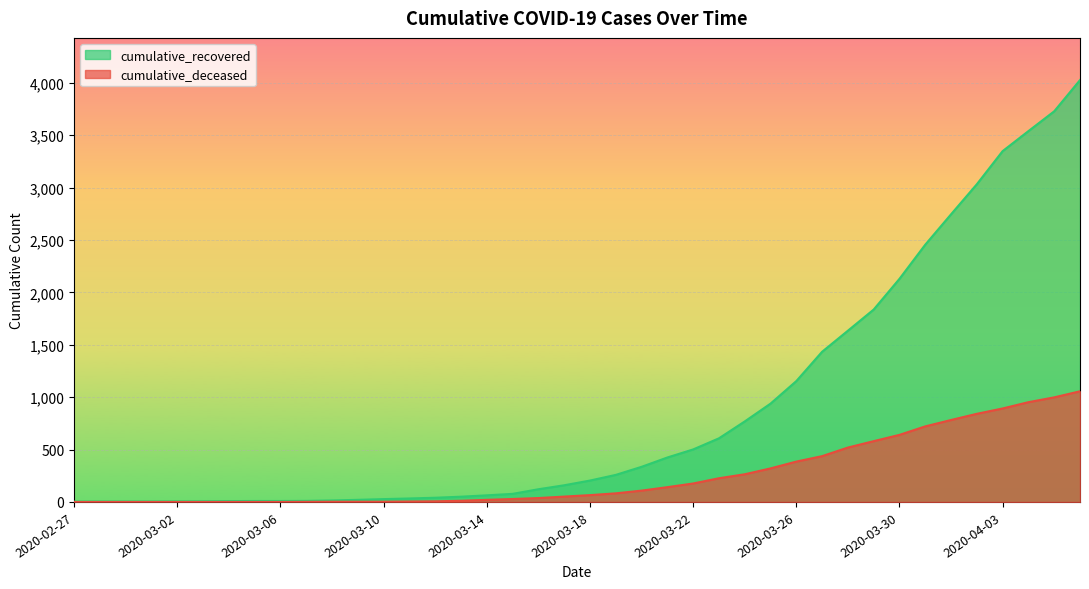

List the labels in order of cumulative_recovered value, smallest first.

2020-02-27, 2020-02-28, 2020-02-29, 2020-03-01, 2020-03-02, 2020-03-03, 2020-03-04, 2020-03-05, 2020-03-06, 2020-03-07, 2020-03-08, 2020-03-09, 2020-03-10, 2020-03-11, 2020-03-12, 2020-03-13, 2020-03-14, 2020-03-15, 2020-03-16, 2020-03-17, 2020-03-18, 2020-03-19, 2020-03-20, 2020-03-21, 2020-03-22, 2020-03-23, 2020-03-24, 2020-03-25, 2020-03-26, 2020-03-27, 2020-03-28, 2020-03-29, 2020-03-30, 2020-03-31, 2020-04-01, 2020-04-02, 2020-04-03, 2020-04-04, 2020-04-05, 2020-04-06